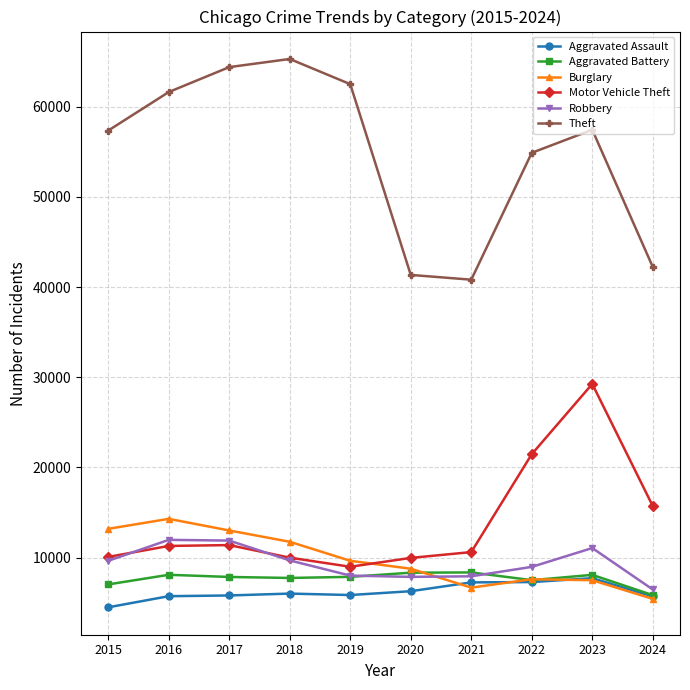

The Robbery series shows 6455 at 2024. True or false?

True